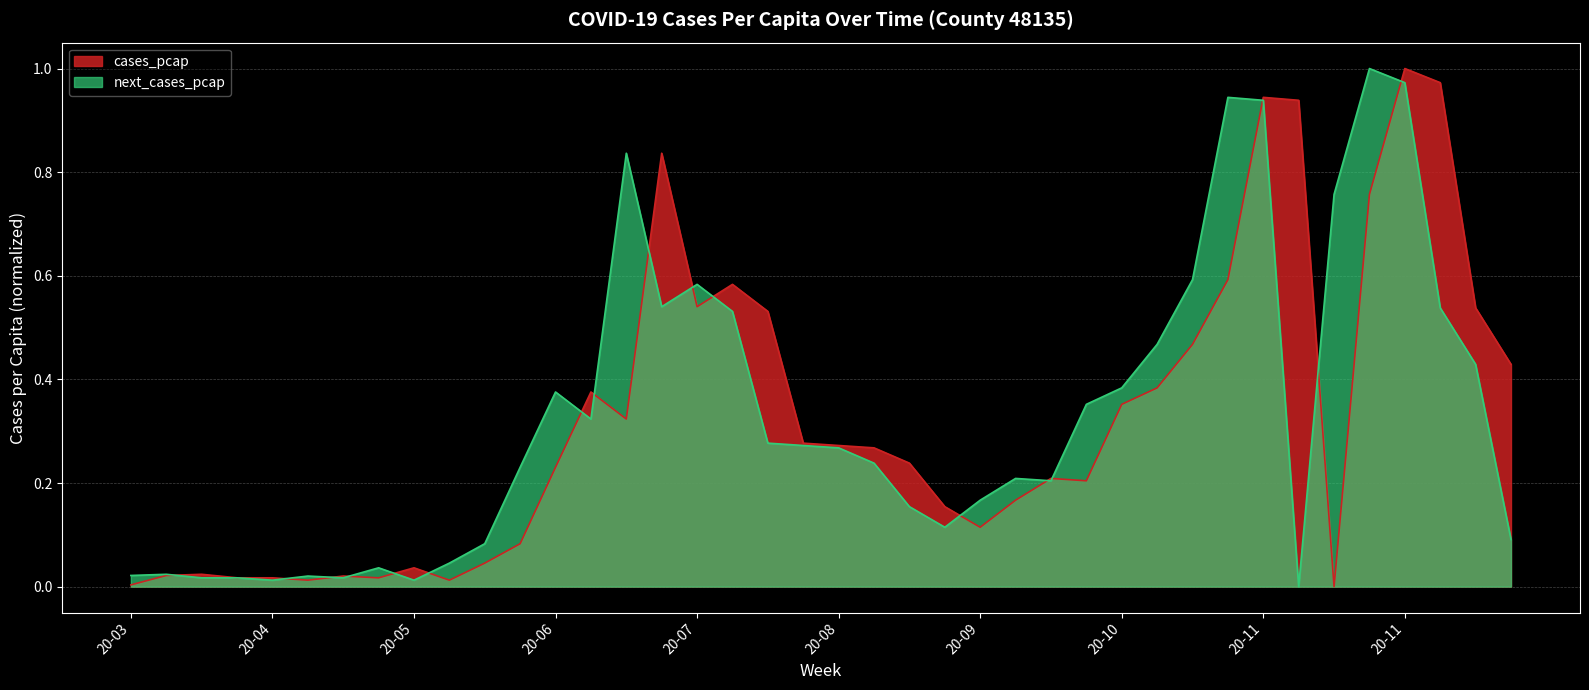

Does the chart display data point markers on the line(s)?

No